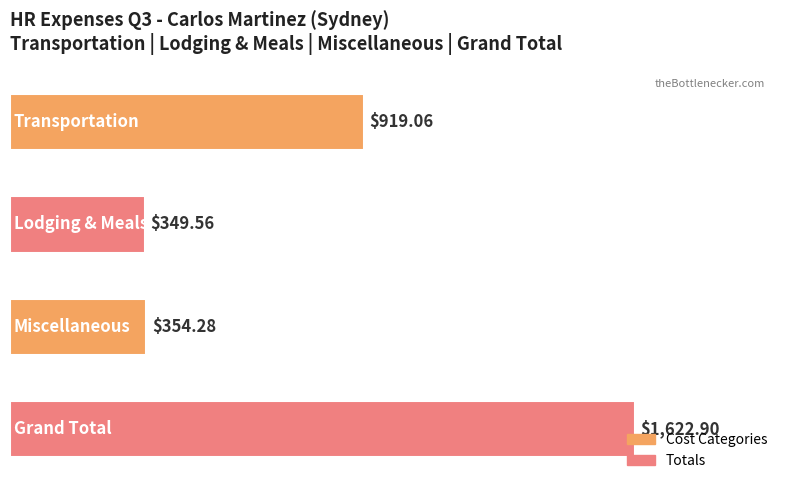

What is the difference between the second highest and second lowest values?

564.8